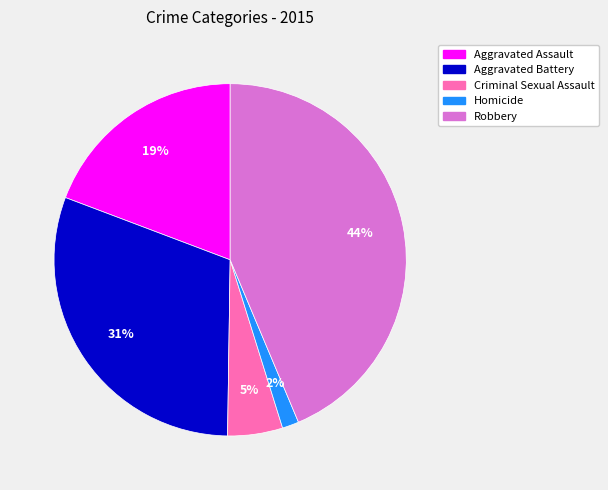

Count the number of slices in the pie.

5